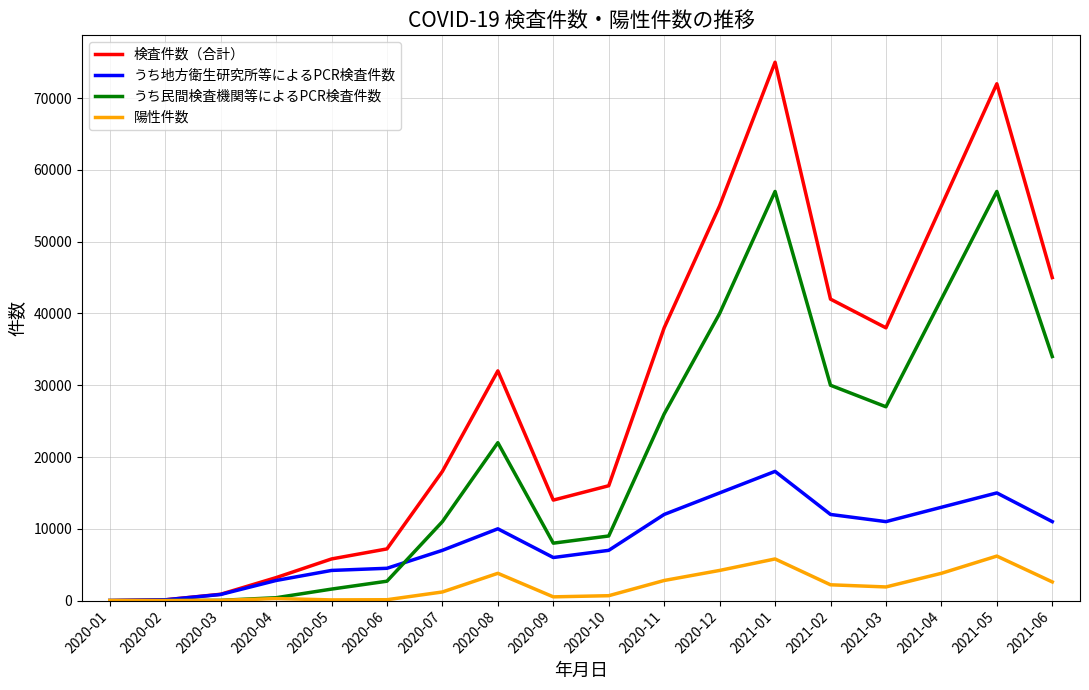

The value of 検査件数（合計） at 2021-06 is 45000. True or false?

True